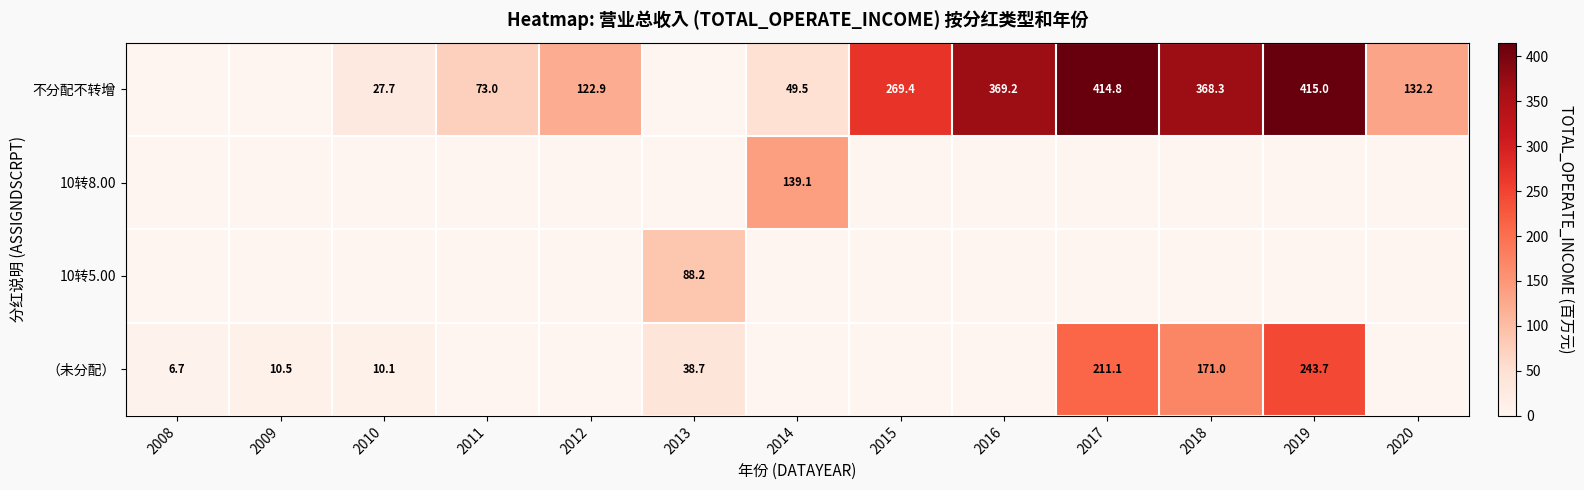

At which category does the chart reach its peak across all series?

2019